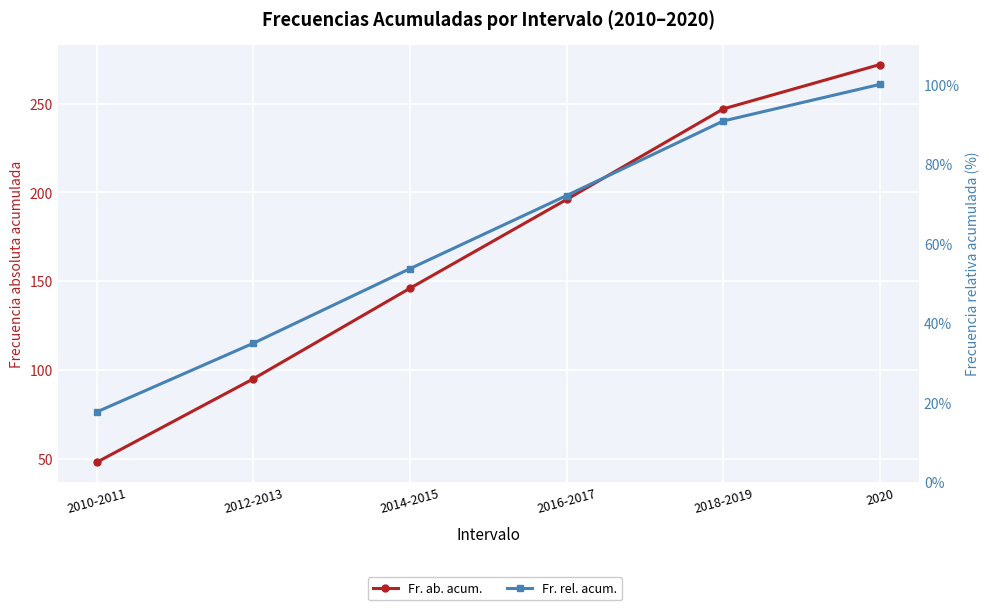

What is the maximum value shown in the chart?

272.0